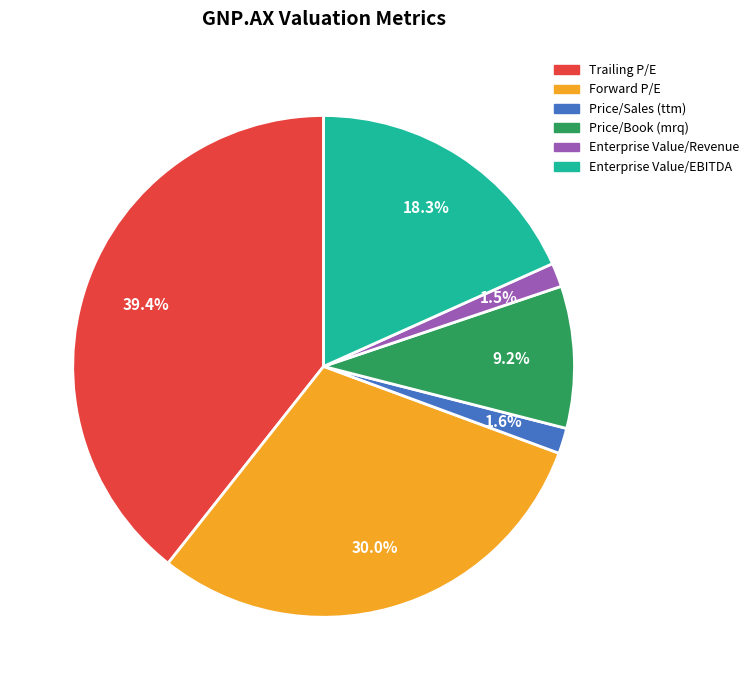

Is Price/Sales (ttm) the majority of the pie?

No